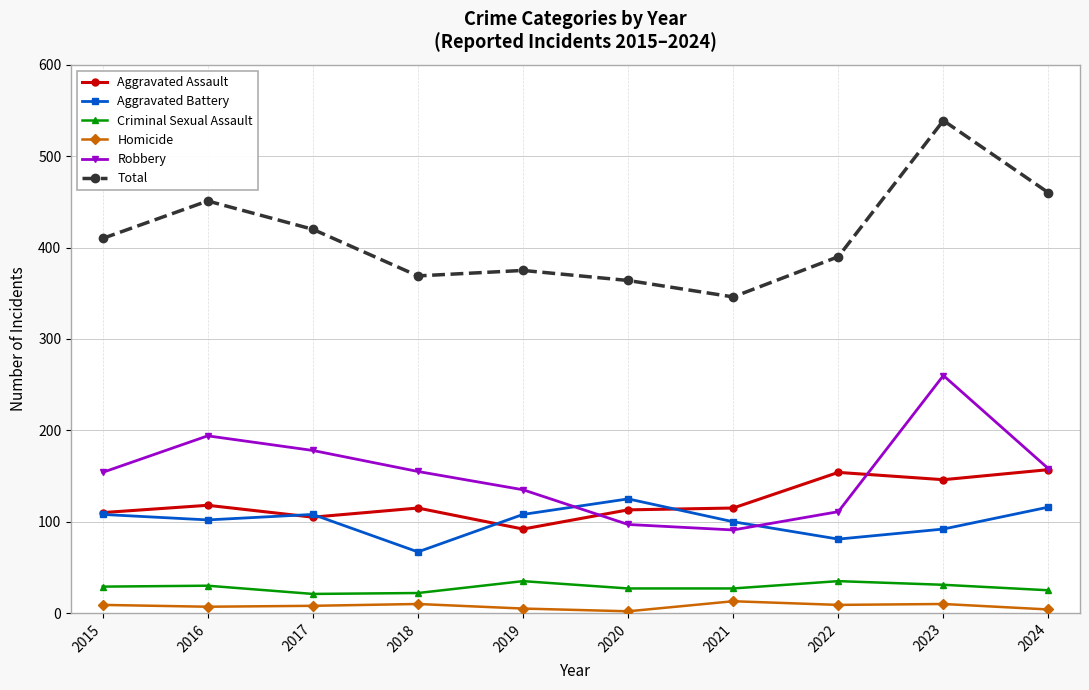

In Total, how many points are higher than both neighbors (excluding endpoints)?

3